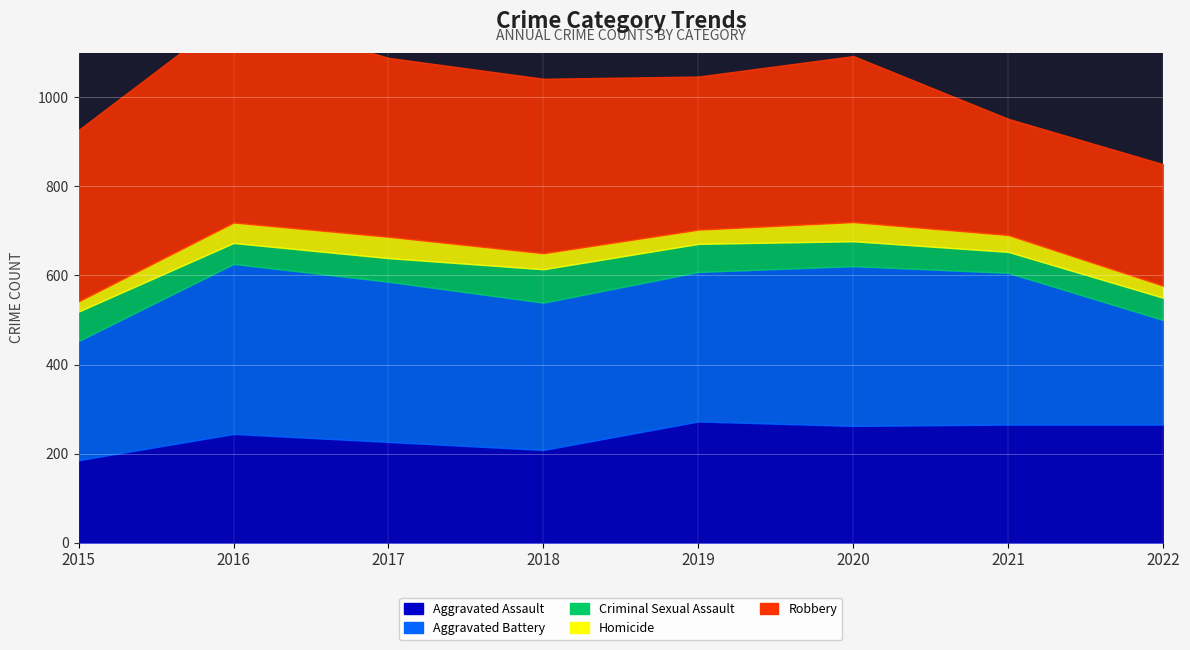

Is the value of Aggravated Assault at 2022 greater than the value of Criminal Sexual Assault at 2019?

Yes